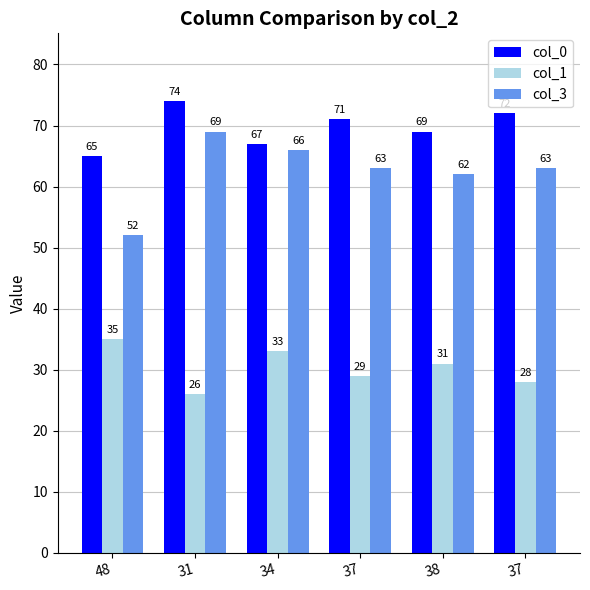

Rank the categories by col_0 value from lowest to highest.

48, 34, 38, 37, 37, 31